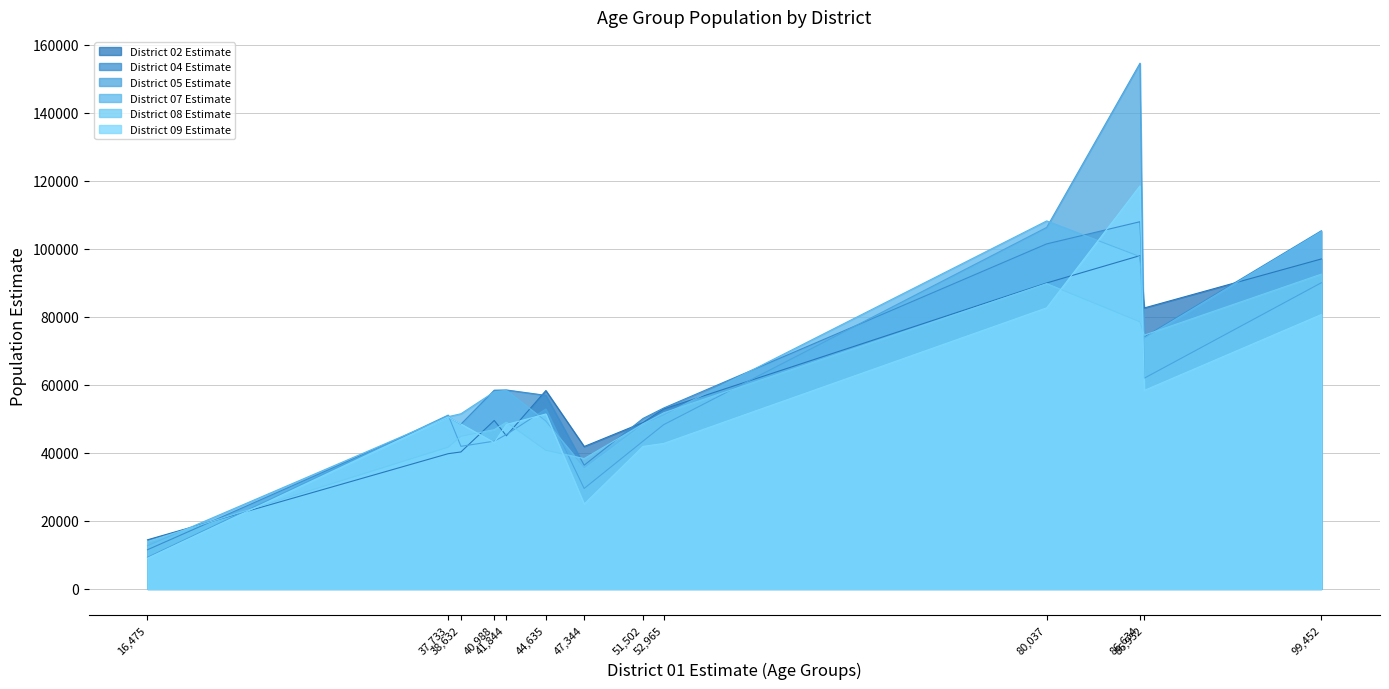

What is the approximate value of District 09 Estimate at 25 to 34 years, to the nearest 10?

118500